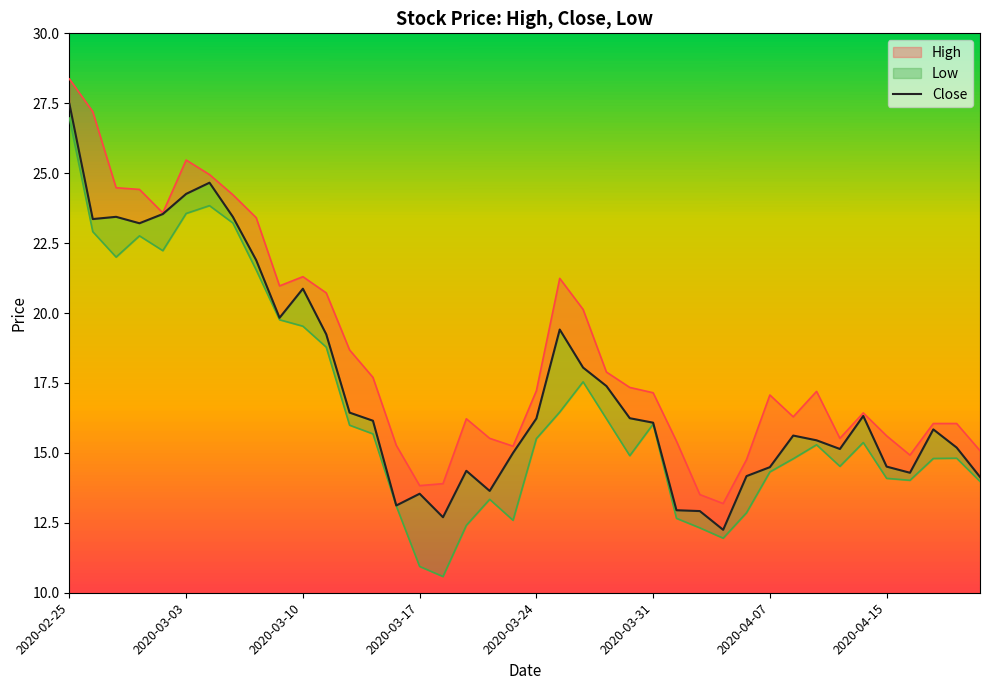

What value does the data have at 34?

16.3